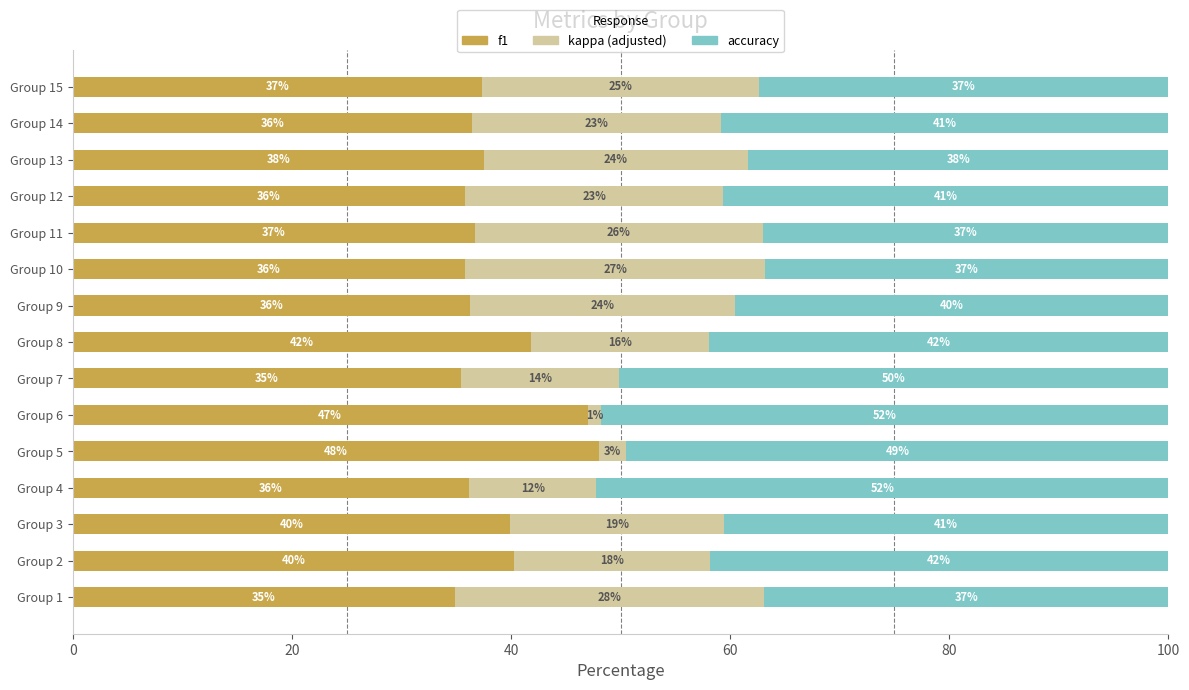

At which label does f1 reach its peak?

Group 5